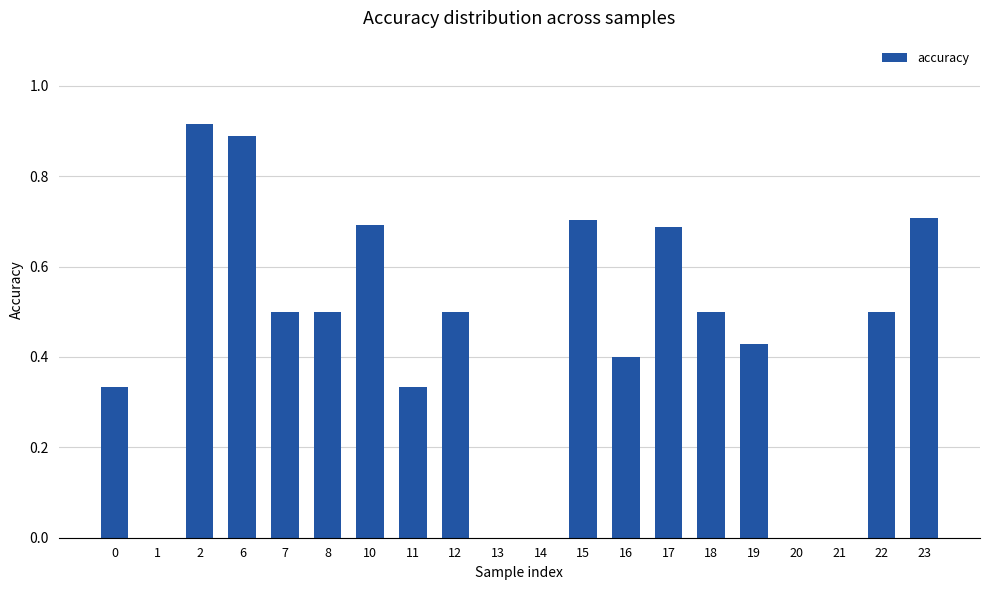

Which has a higher value, 13 or 7?

7